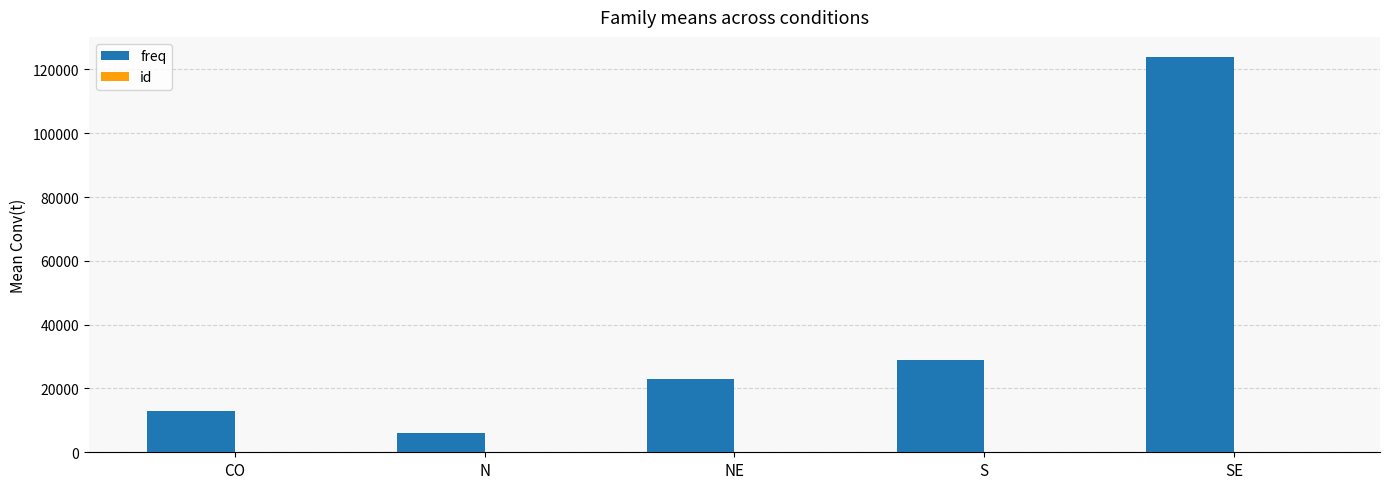

Does the chart contain stacked bars?

No